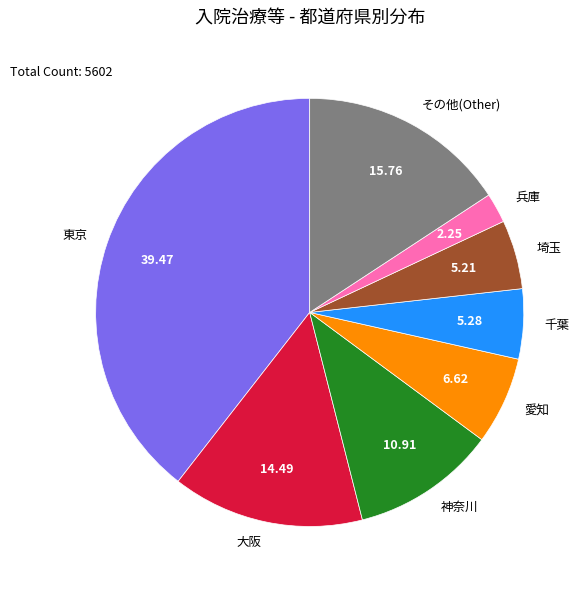

Between その他(Other) and 兵庫, which is larger?

その他(Other)